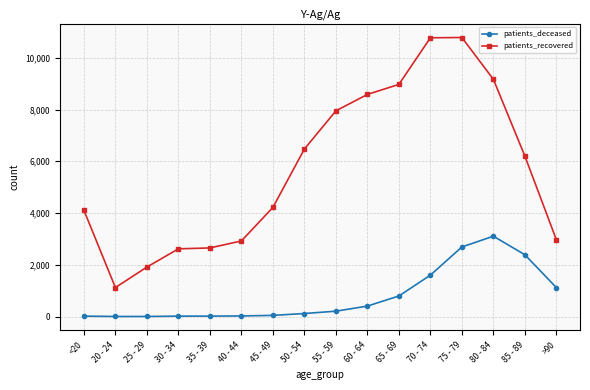

Rank the series by their average value, from lowest to highest.

patients_deceased, patients_recovered